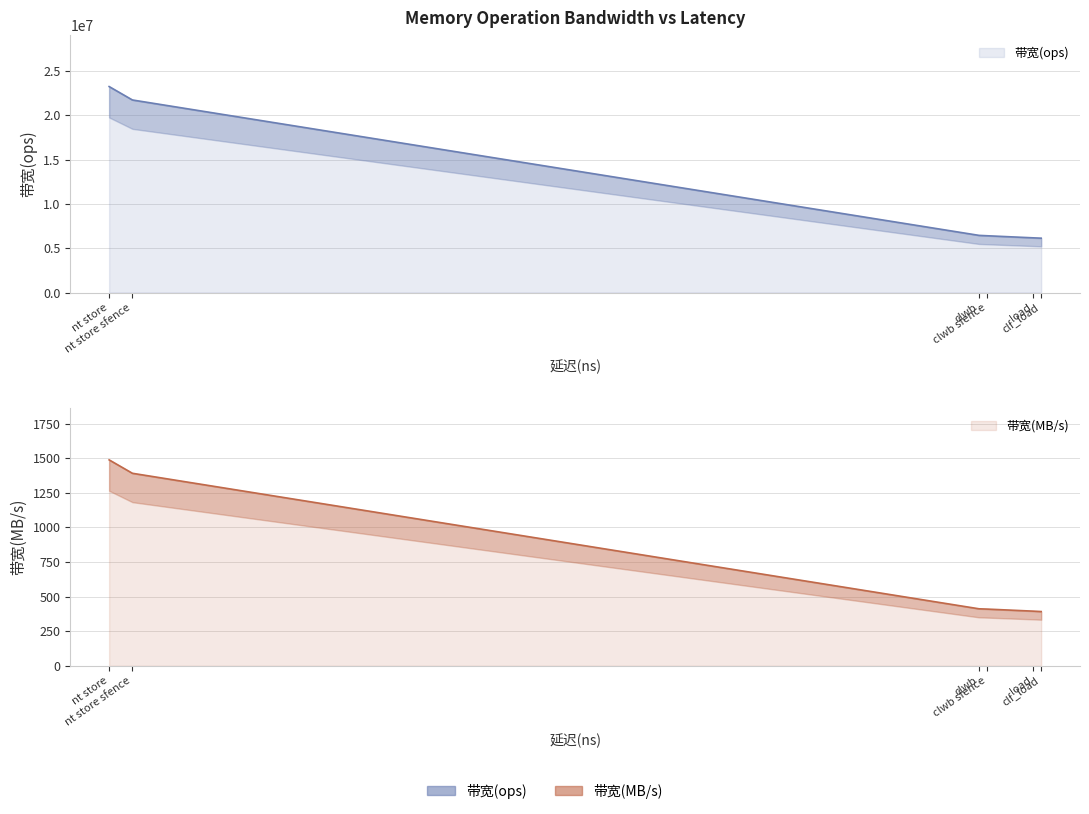

How many lines are shown in the chart?

2